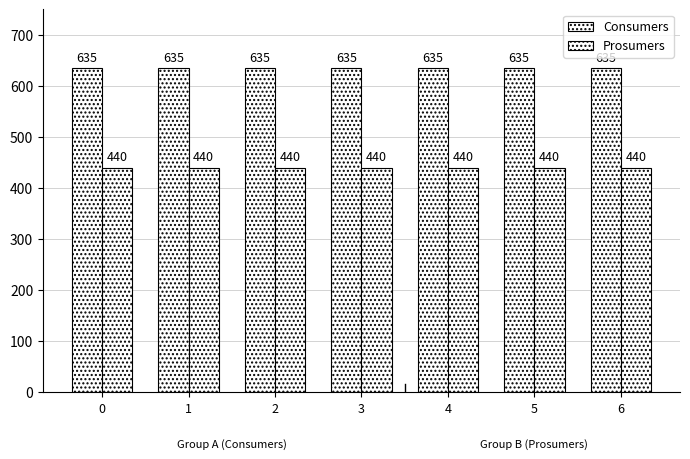

What is the average value of the Consumers series?

635